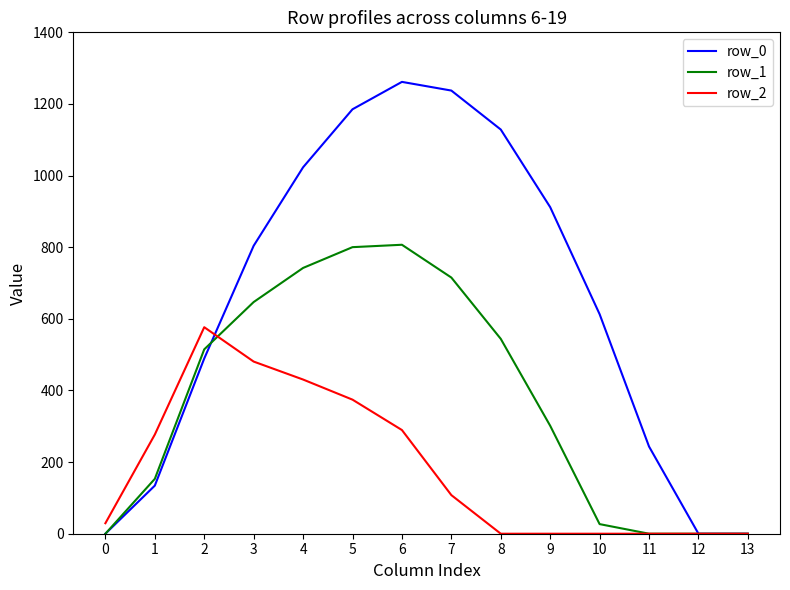

Rank the series at 7 from highest to lowest value.

row_0, row_1, row_2